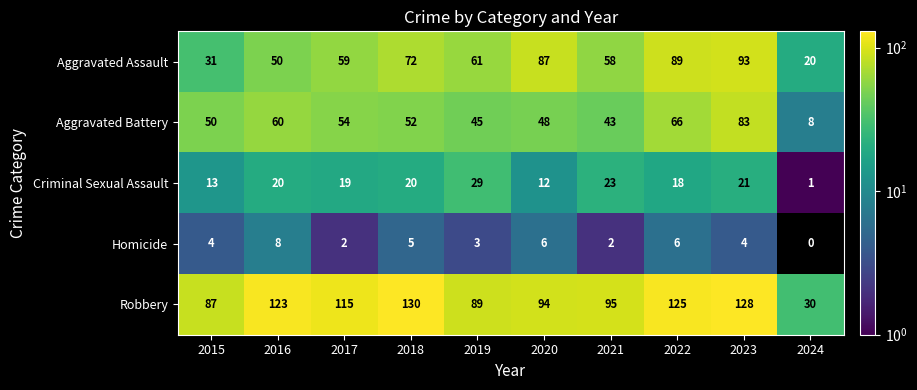

What is the sum of all Criminal Sexual Assault values?

176